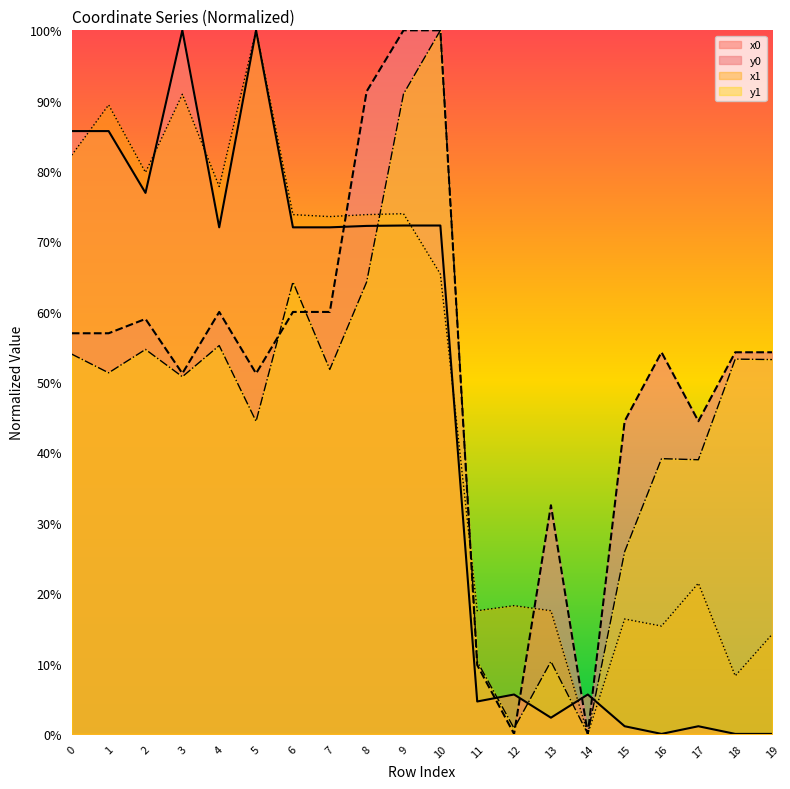

What is the value of the x0 point at the 1st from the left?

85.7